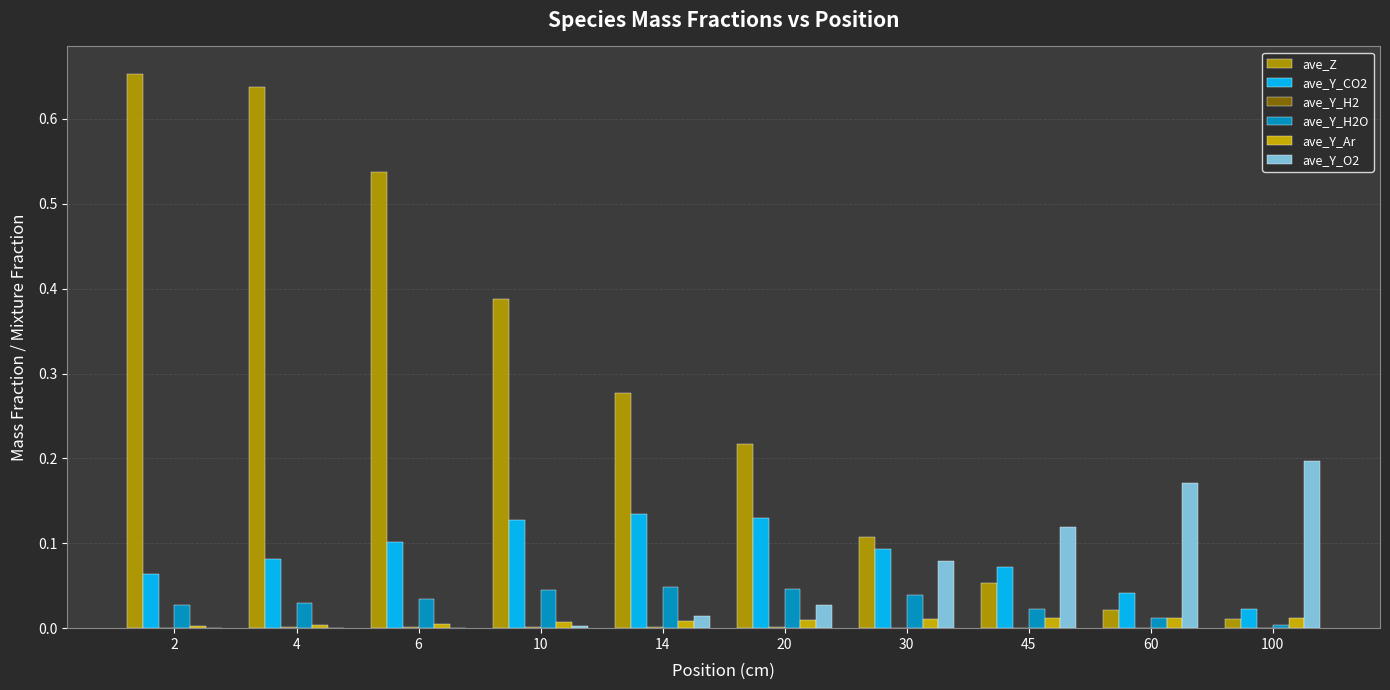

Are the bars grouped side by side (vs. stacked)?

Yes